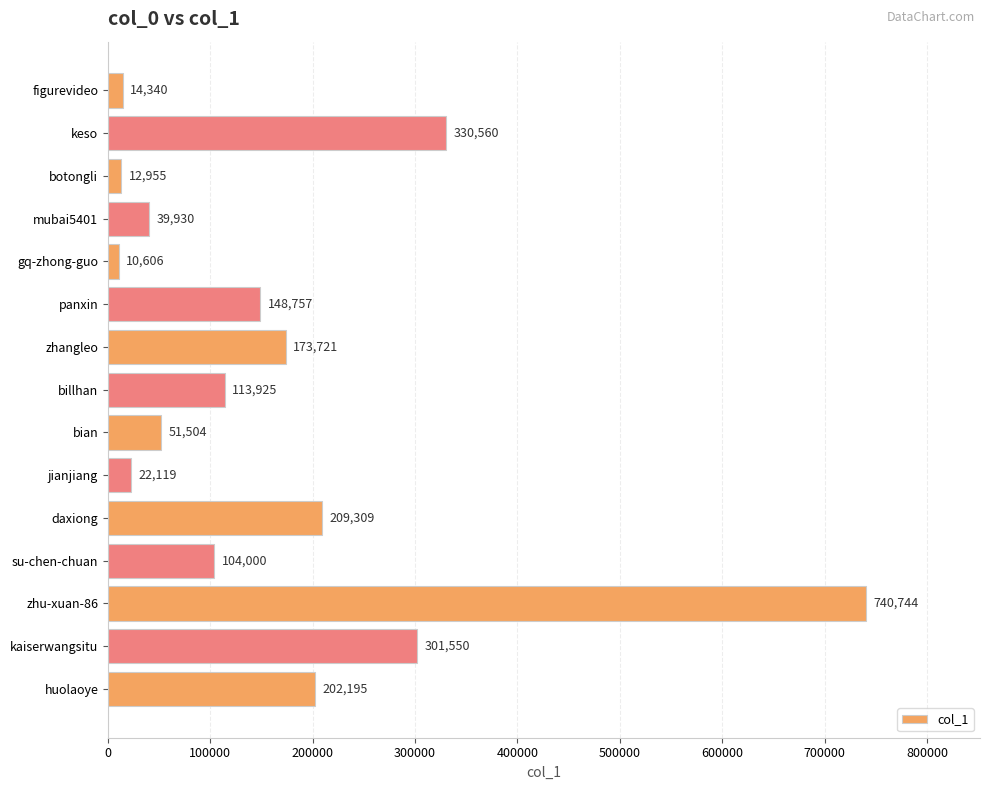

Which category has the highest value across all series?

zhu-xuan-86